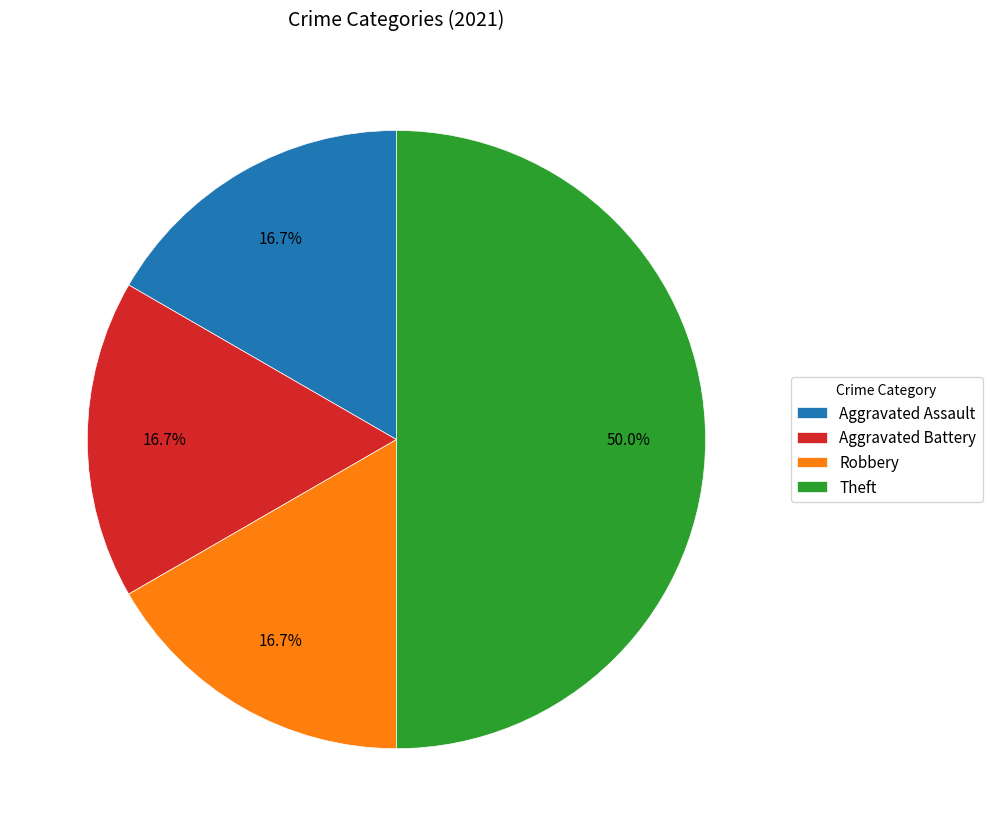

Does Robbery account for over 50% of the chart?

No